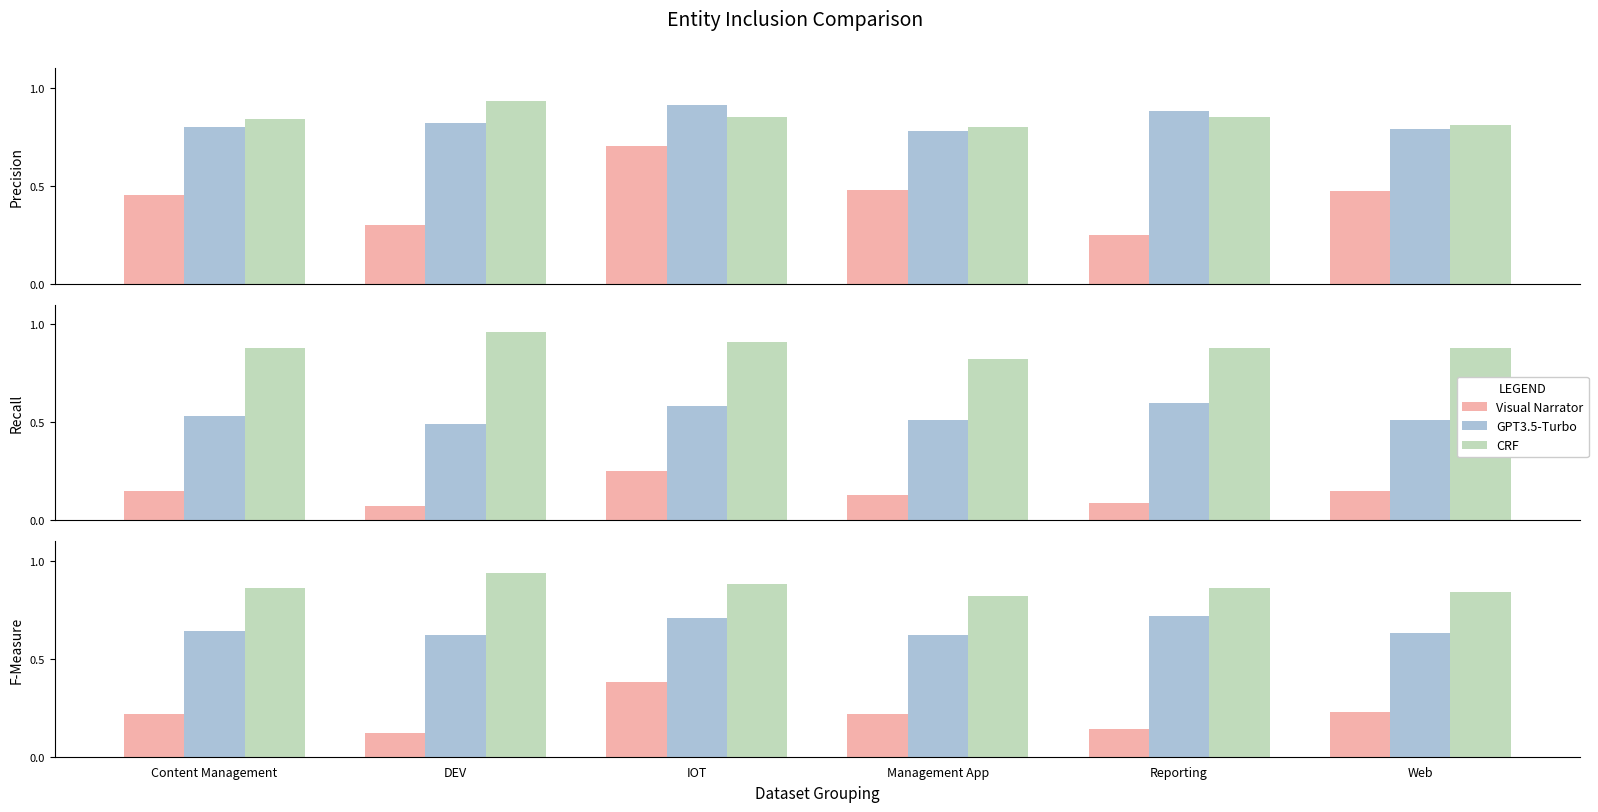

What is the smallest value displayed?

0.1